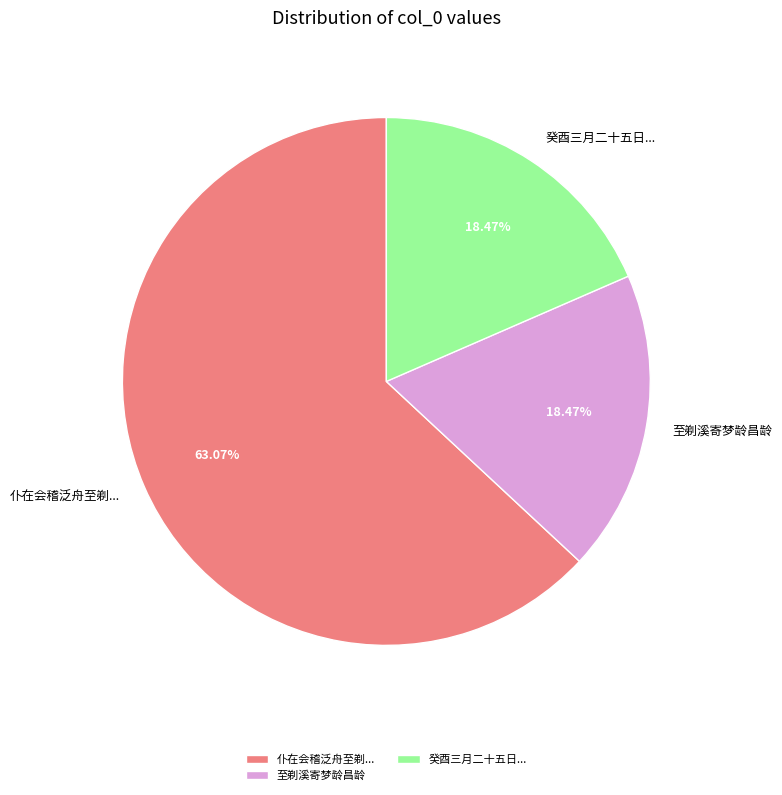

Between 至剃溪寄梦龄昌龄 and 仆在会稽泛舟至剃..., which is larger?

仆在会稽泛舟至剃...